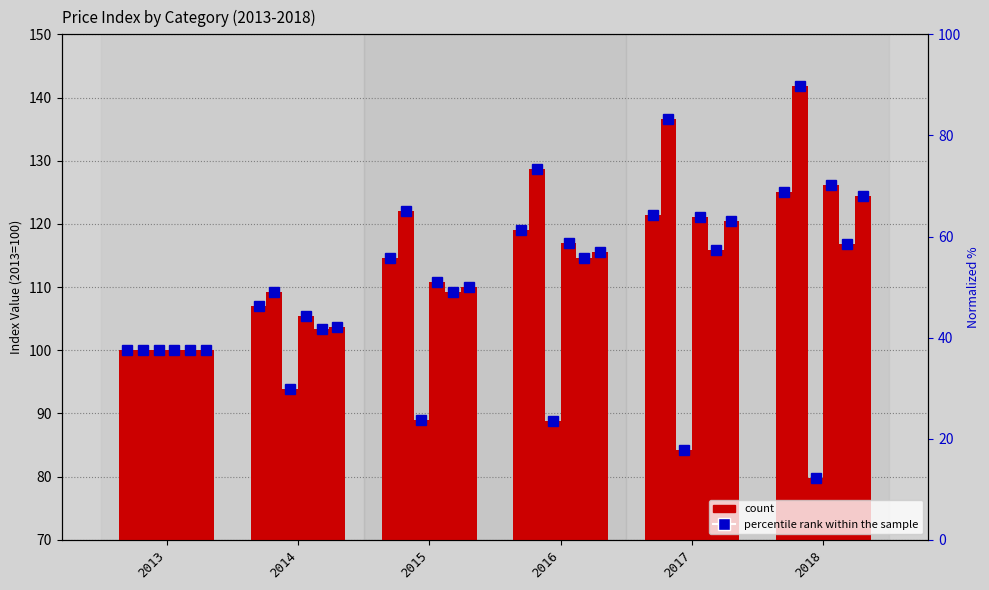

What is the difference between the count values at 2013 and 2018?

25.1